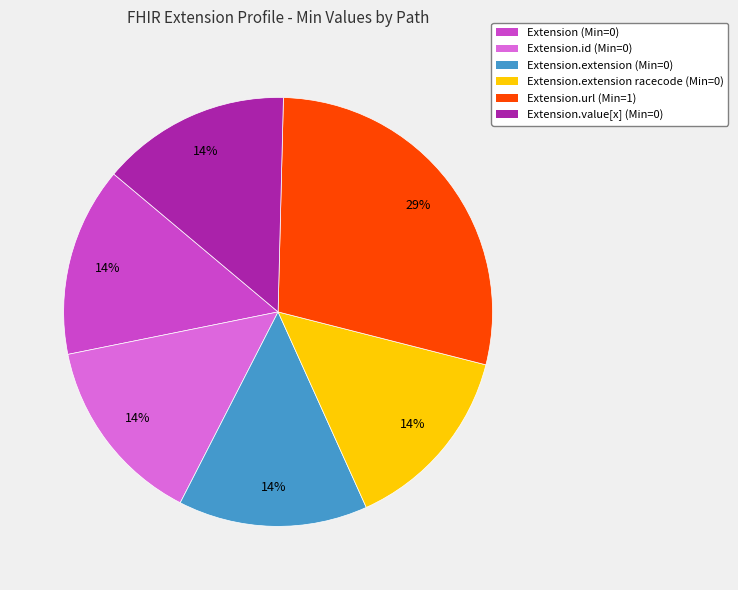

Count the number of slices in the pie.

6